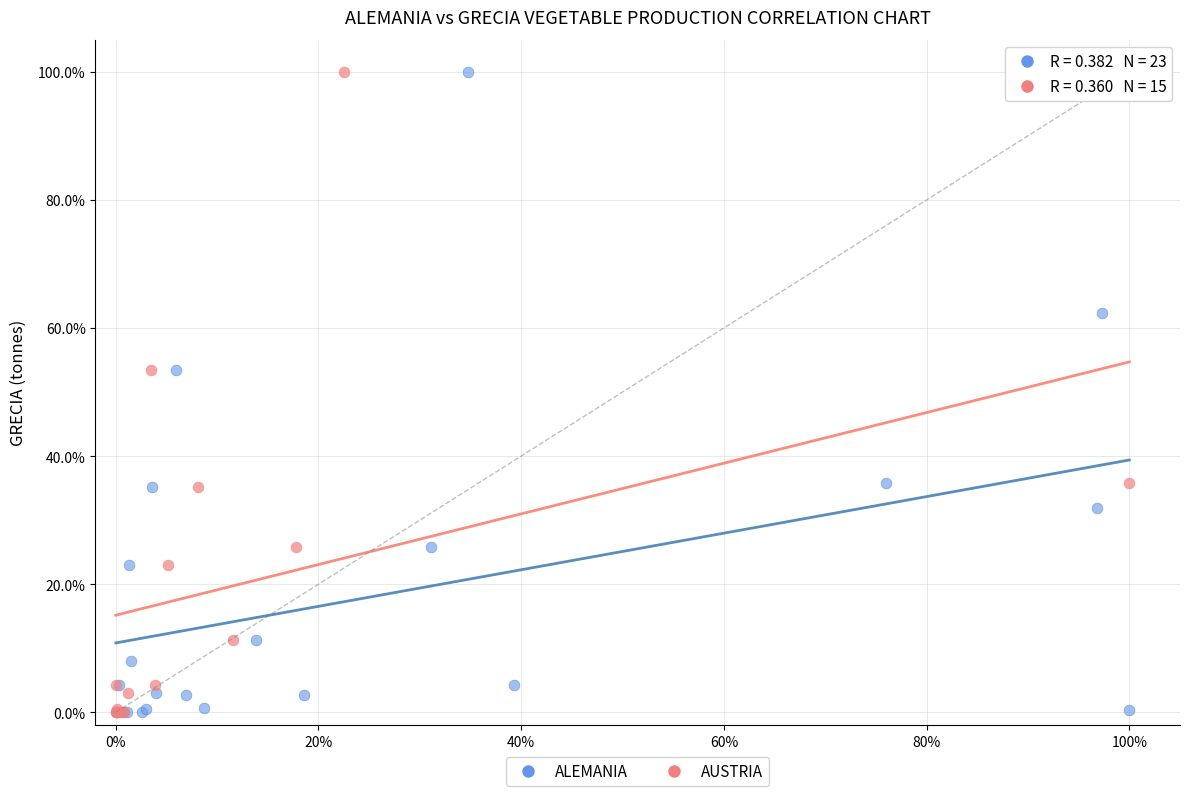

What are all the series names shown in the legend?

ALEMANIA, AUSTRIA